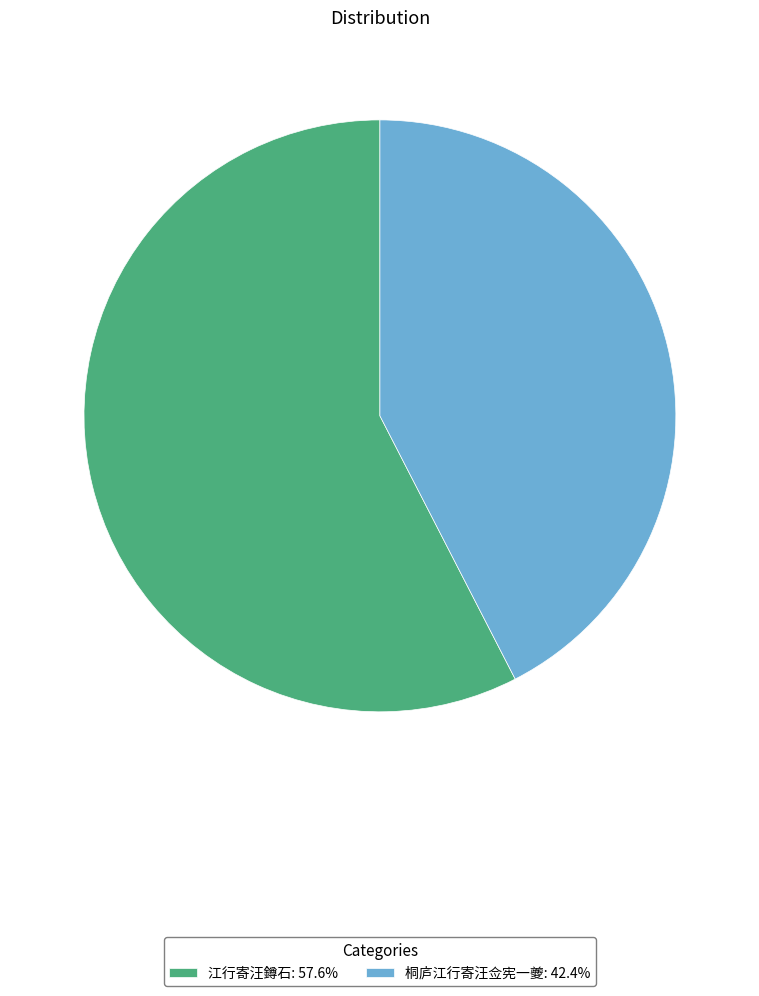

What is the ratio of the value at 桐庐江行寄汪佥宪一夔: 42.4% to the value at 江行寄汪鐏石: 57.6%?

0.7